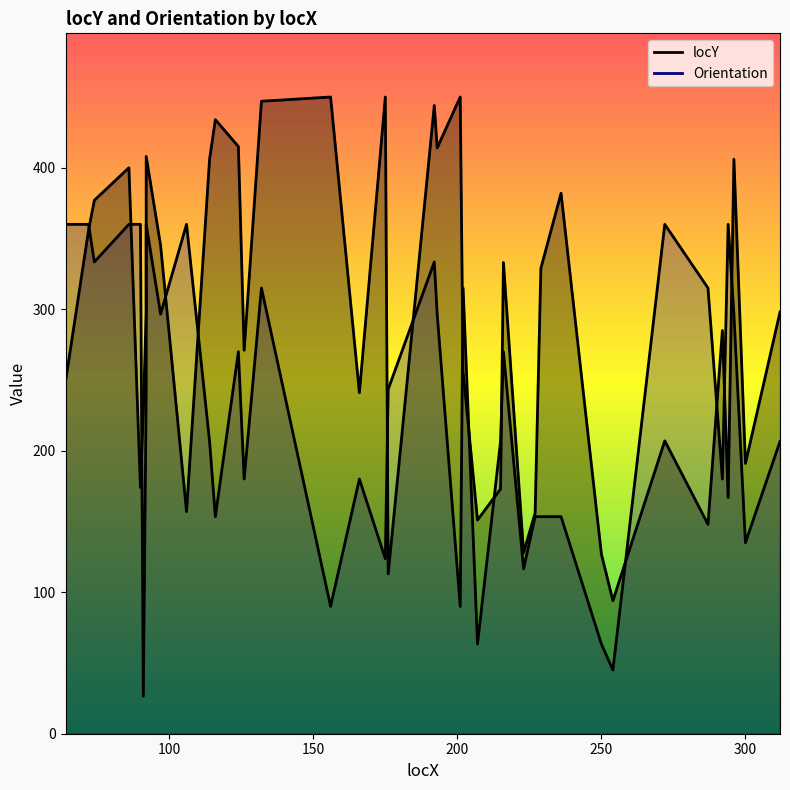

How many interior local peaks does the Orientation series have?

10